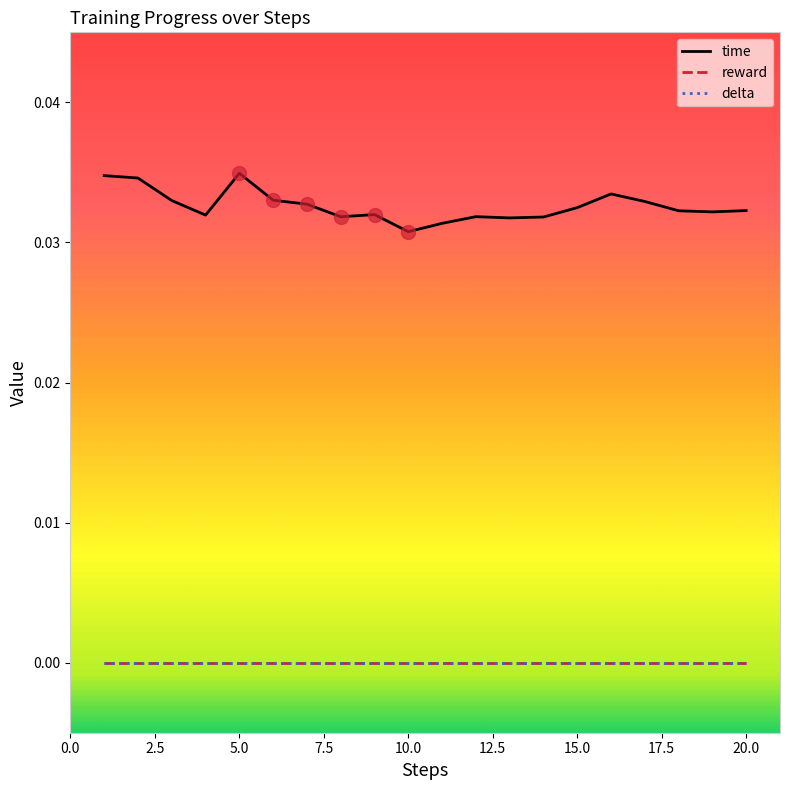

True or false: delta has more than 1 points higher than both neighbors.

False